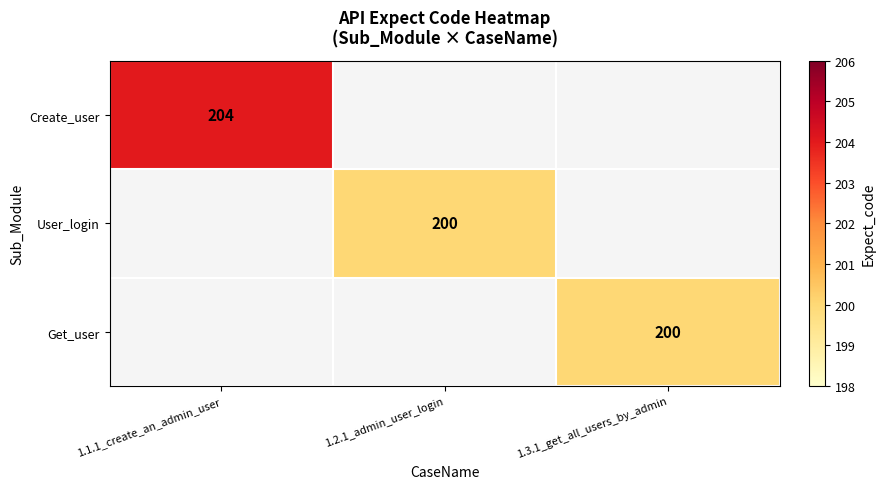

The value of Get_user at 1.3.1_get_all_users_by_admin is 82. True or false?

False